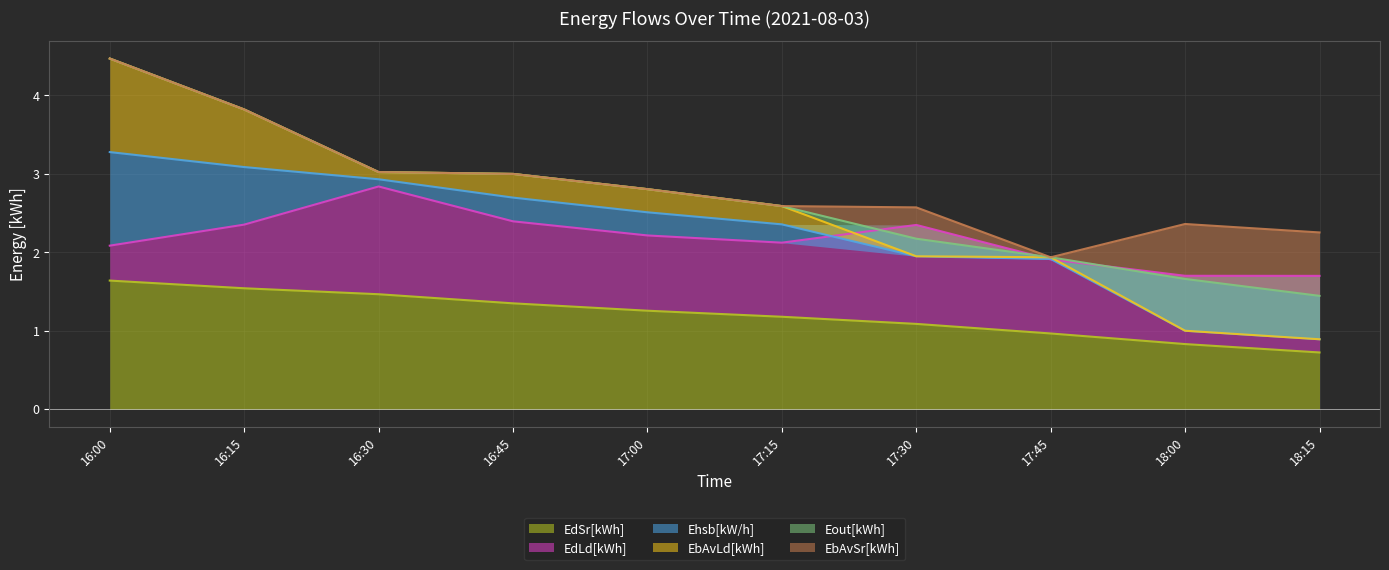

True or false: EdSr[kWh] has a value of 0.4 at 16:45.

False